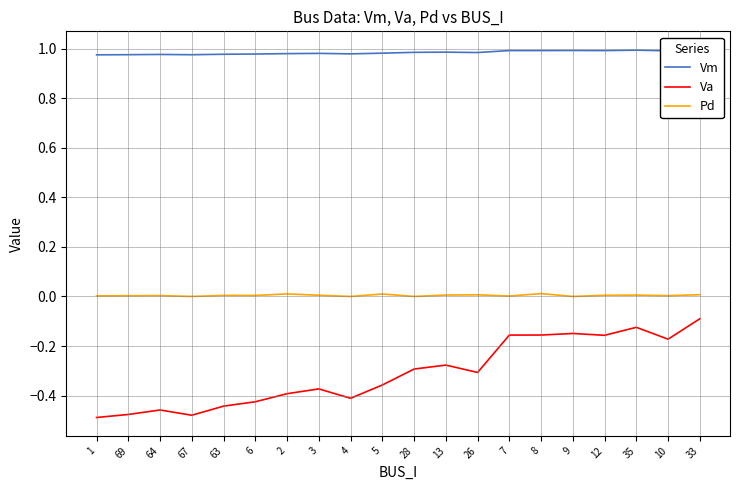

What is the difference between the second highest and minimum values in the Va series?

0.4